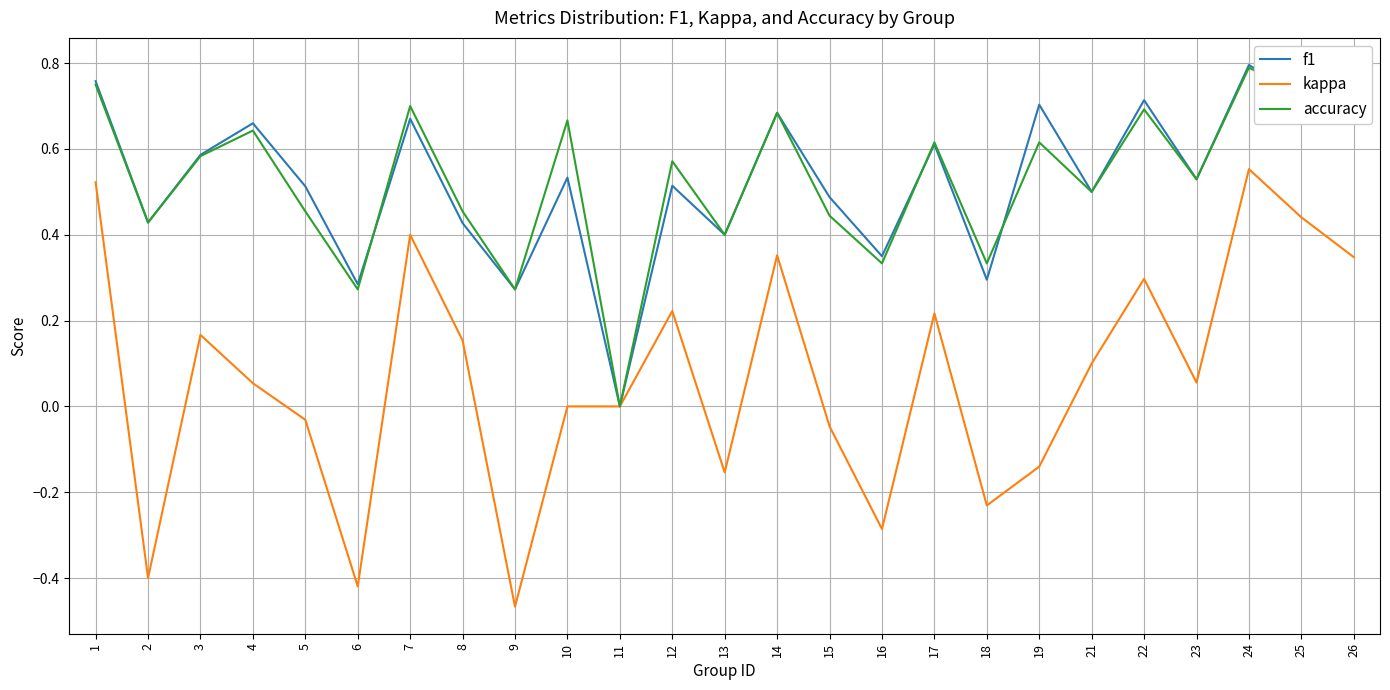

Count the f1 values in the range 0 to 1.

25